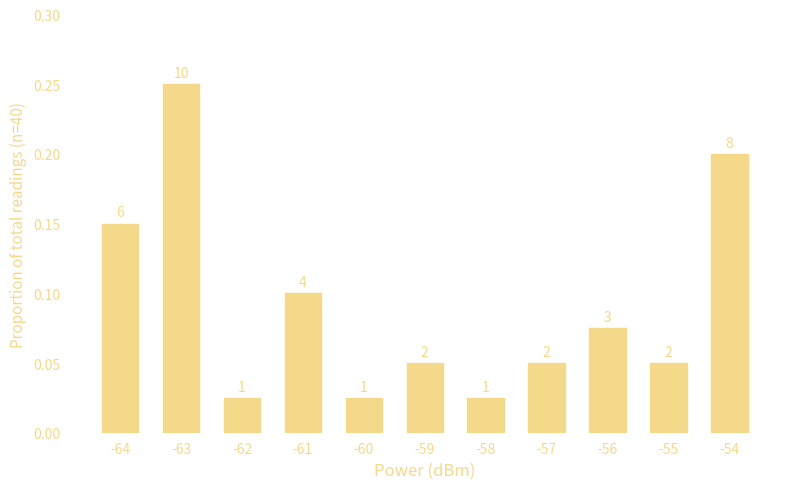

How many bars are there in total?

11